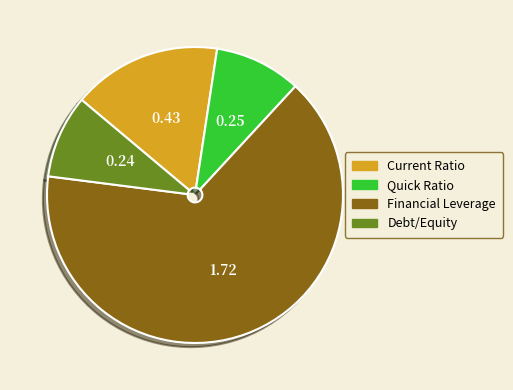

Which has a higher value, Current Ratio or Debt/Equity?

Current Ratio